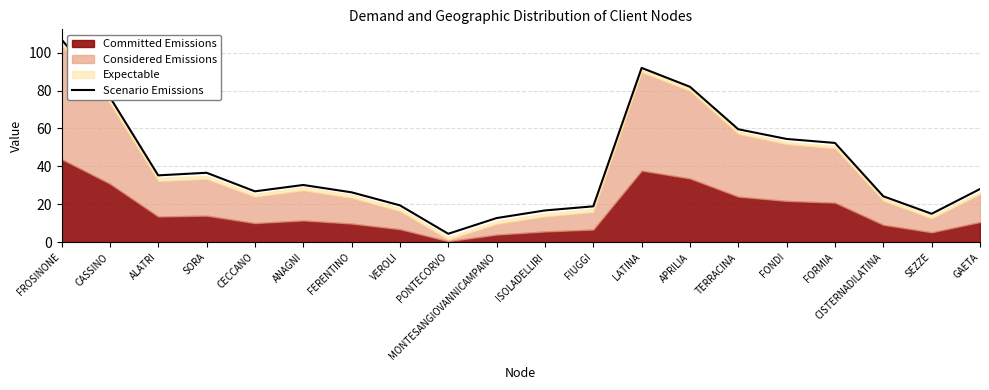

Where is the first local minimum?

ALATRI